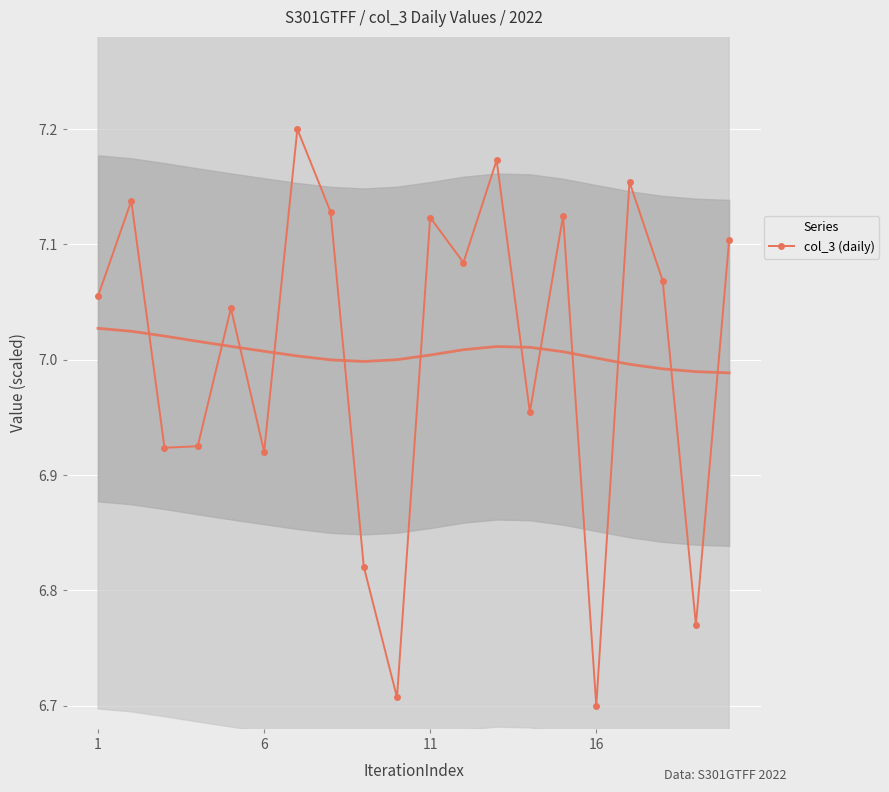

Is it true that the value at 12 is 7.2?

True